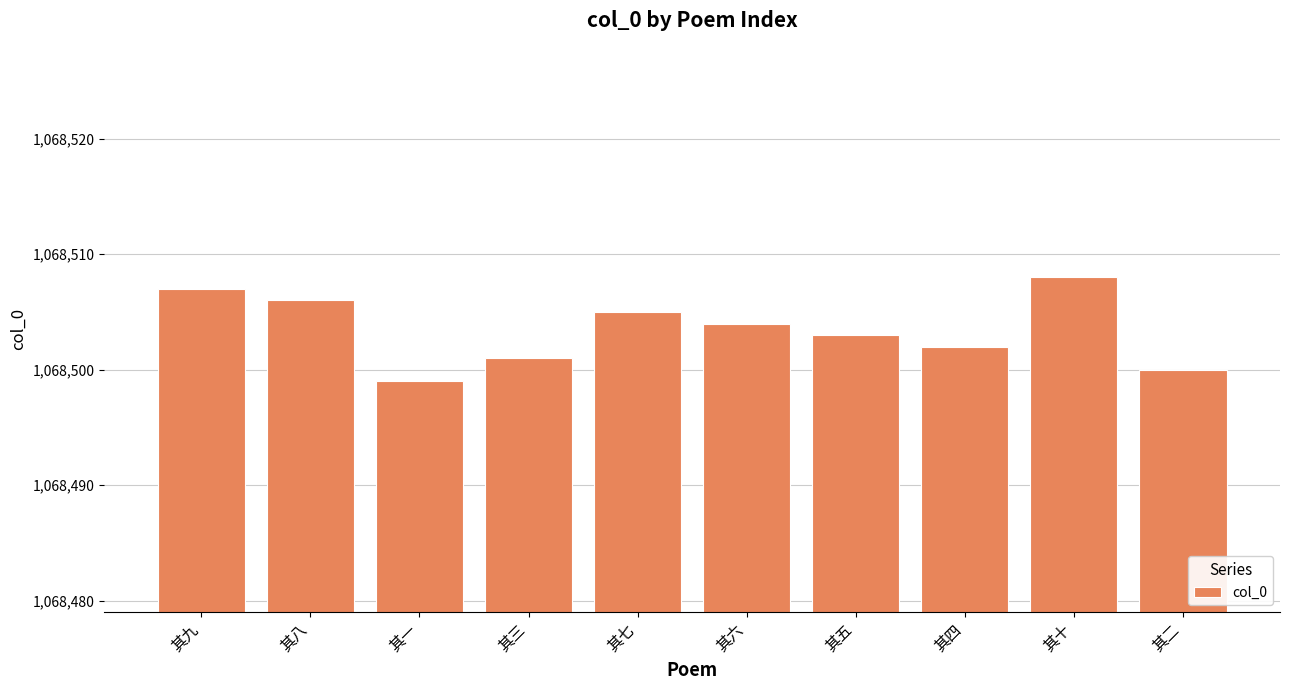

Which has a higher value, 其五 or 其二?

其五